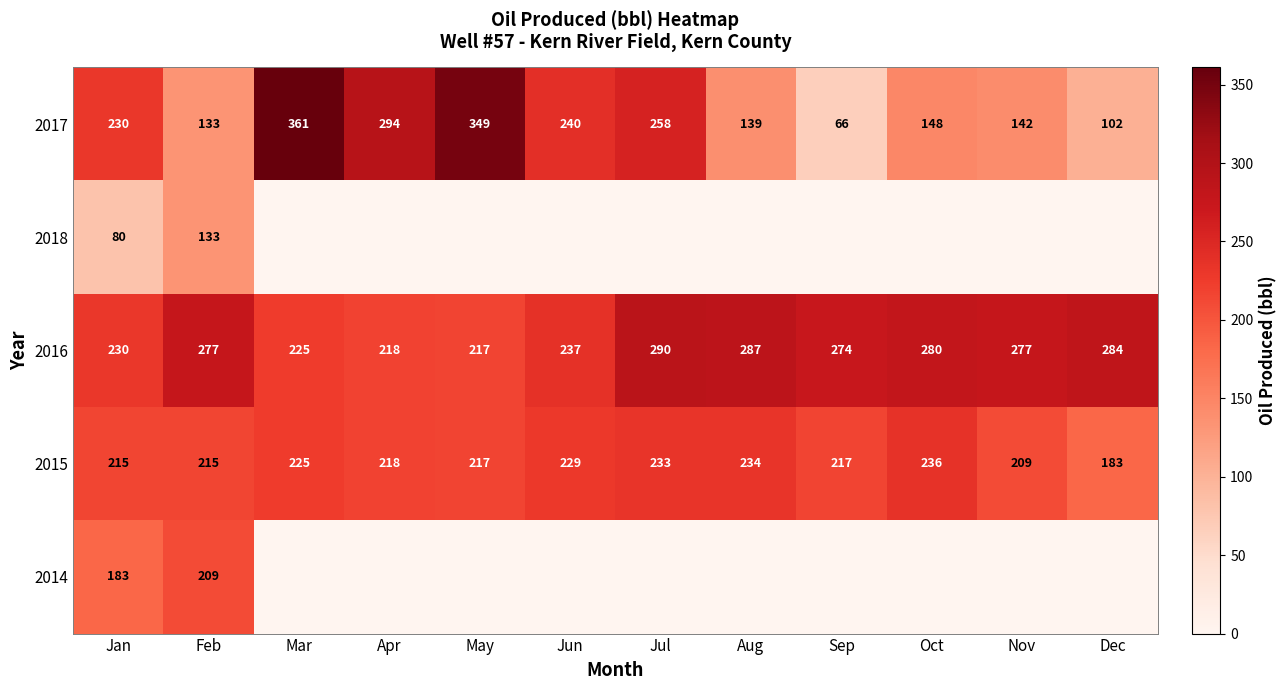

What is the sum of the 2016 values at Jan and Aug?

517